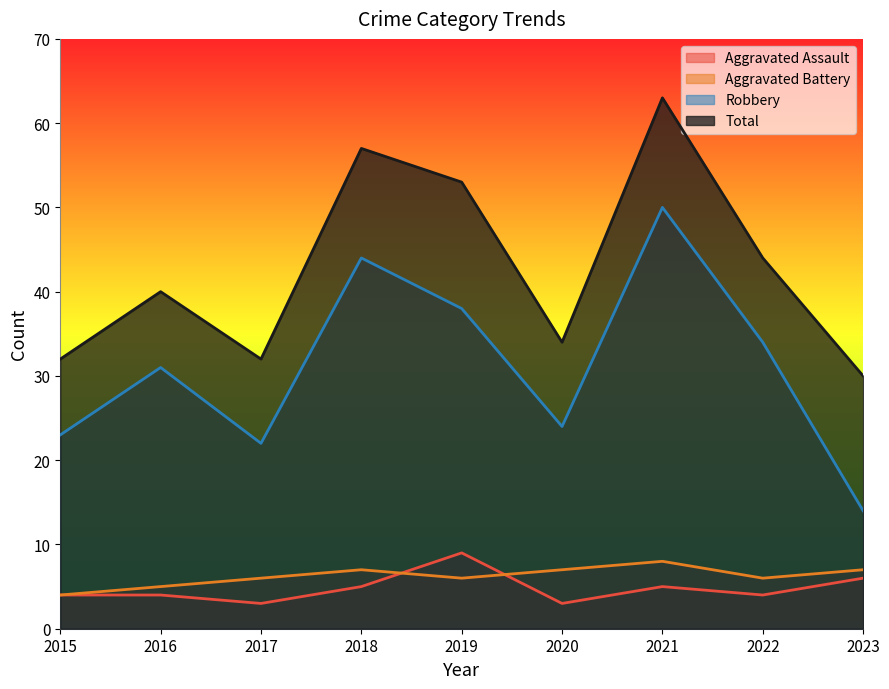

What is the average value of the Aggravated Assault series?

5